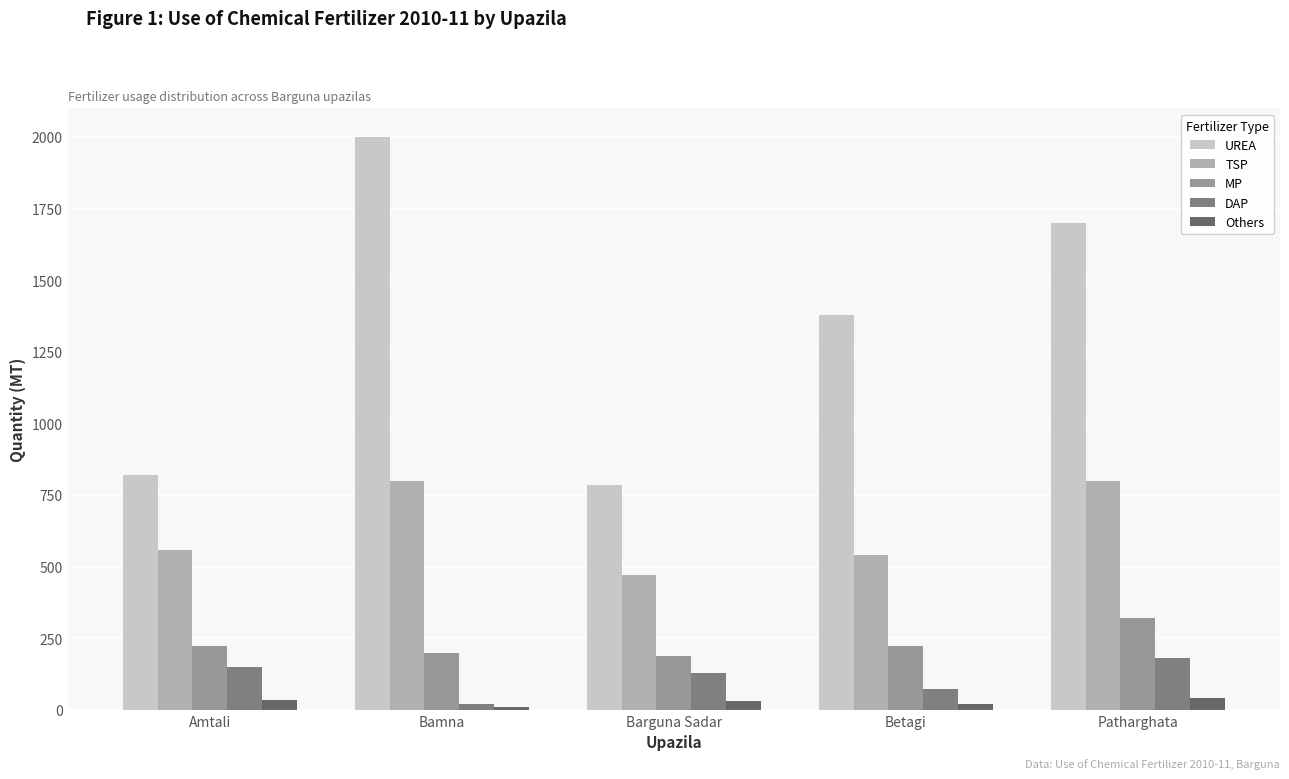

What is the sum of all UREA values?

6688